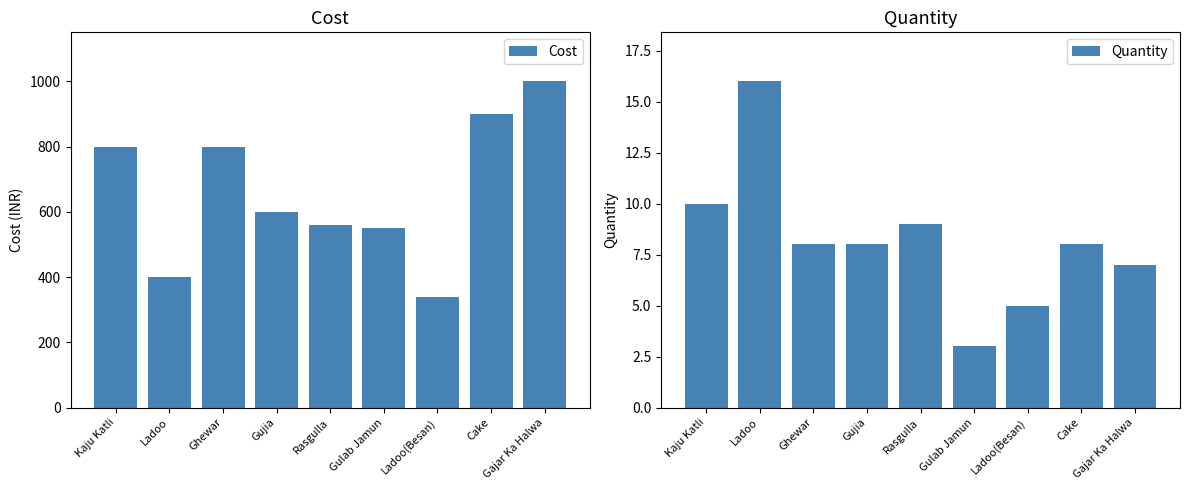

True or false: Cost has a value of 340 at Ladoo(Besan).

True